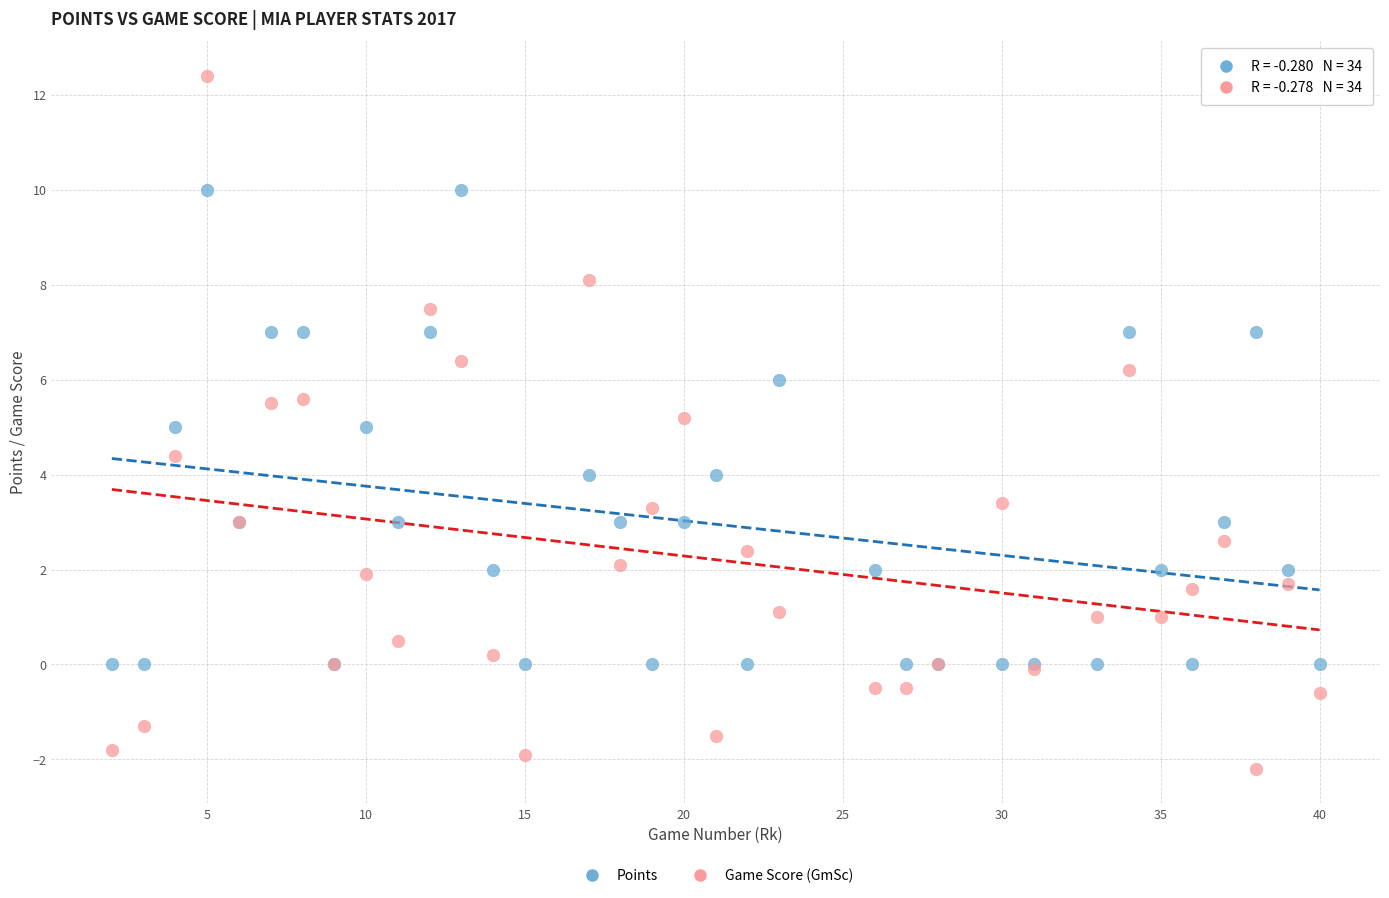

Which series reaches the maximum Y coordinate?

Game Score (GmSc)